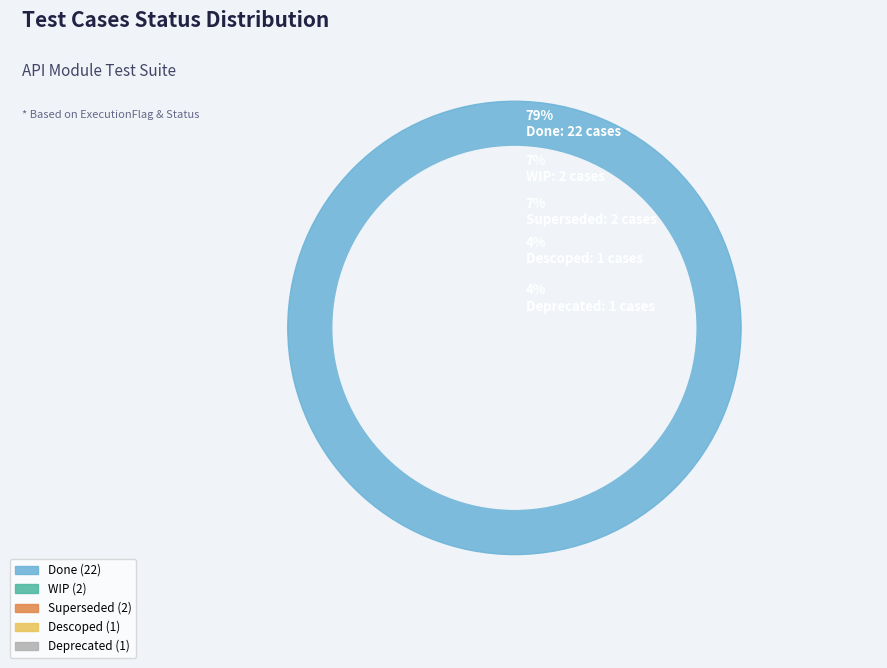

Rank the categories by value from highest to lowest.

Done, WIP, Superseded, Descoped, Deprecated